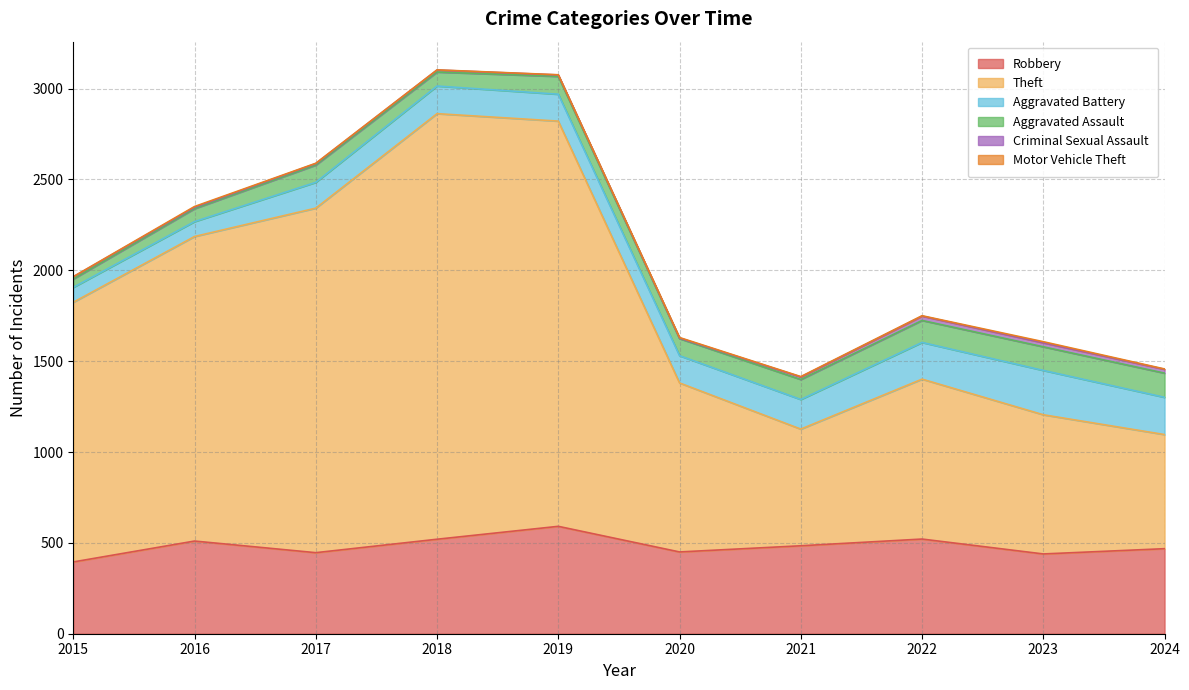

In Aggravated Assault, how many points are higher than both neighbors (excluding endpoints)?

2